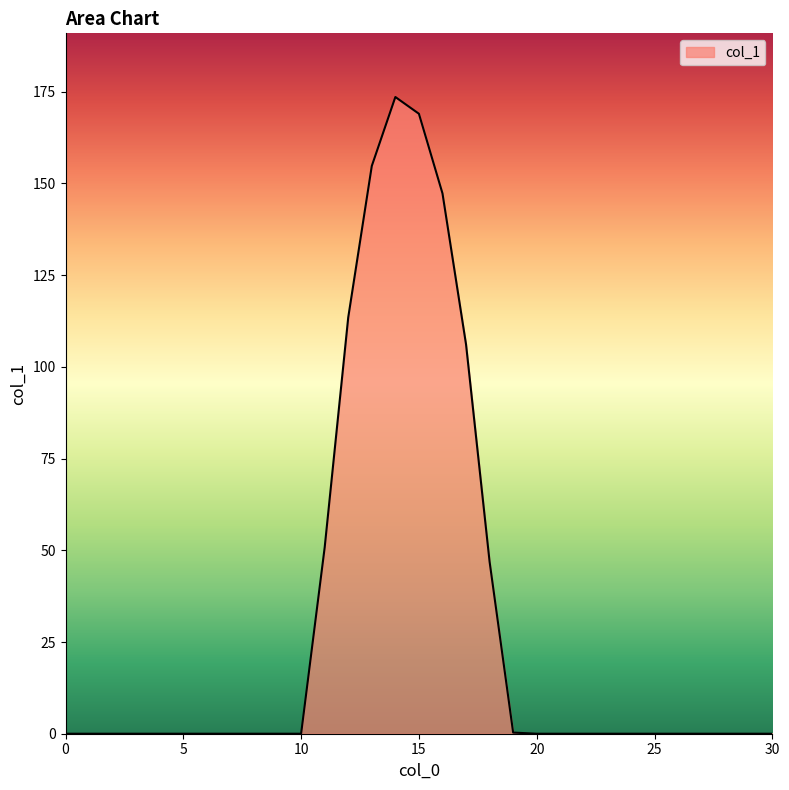

What is the maximum value shown in the chart?

173.6